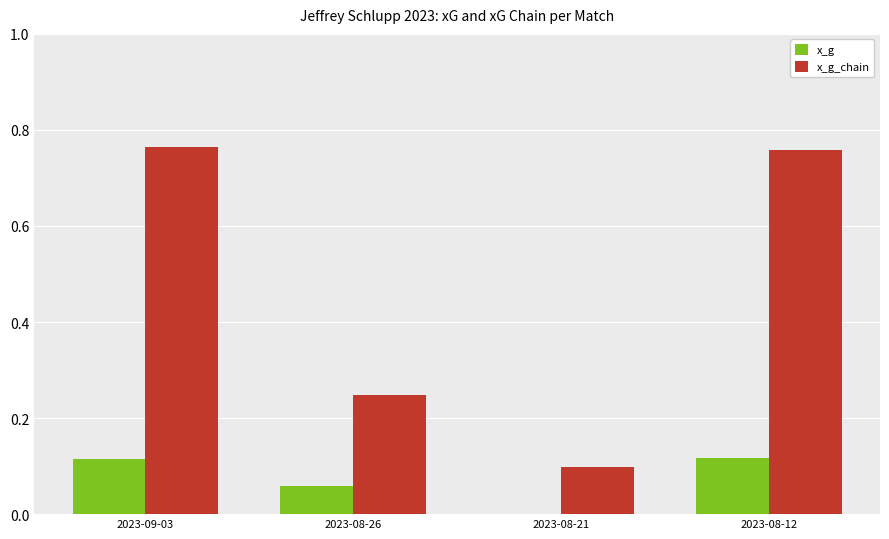

Which series has the largest total across all categories?

x_g_chain